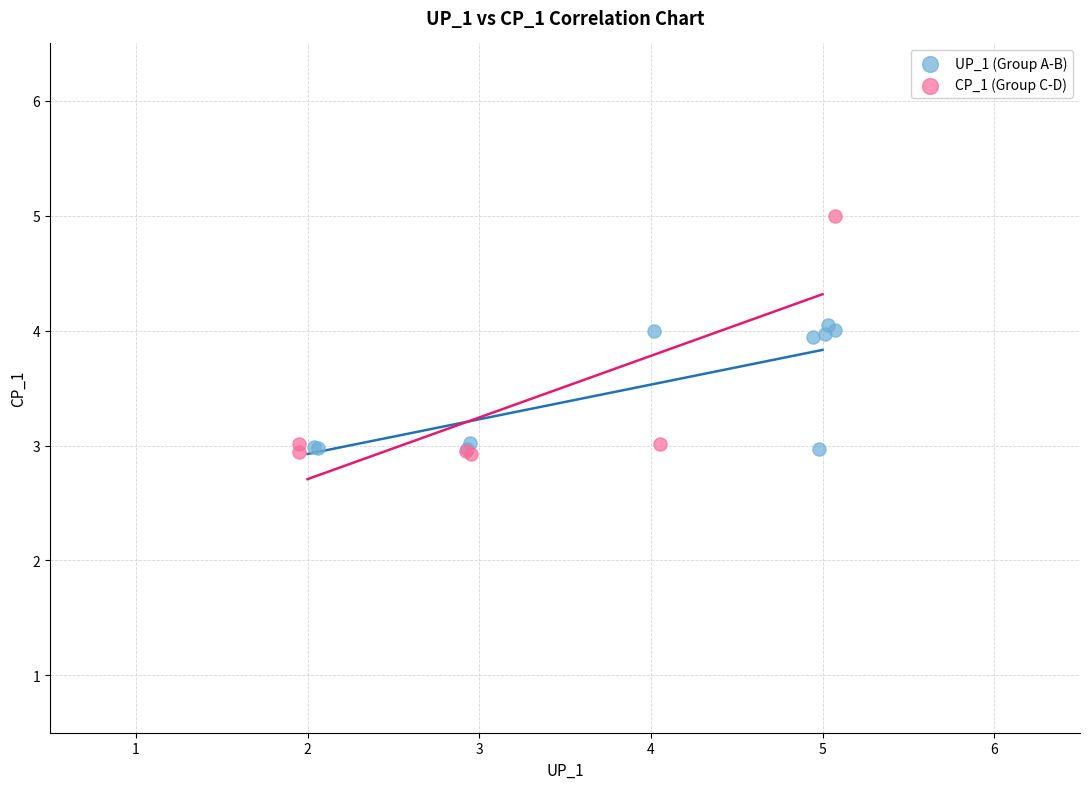

Which series contains the highest Y value?

CP_1 (Group C-D)